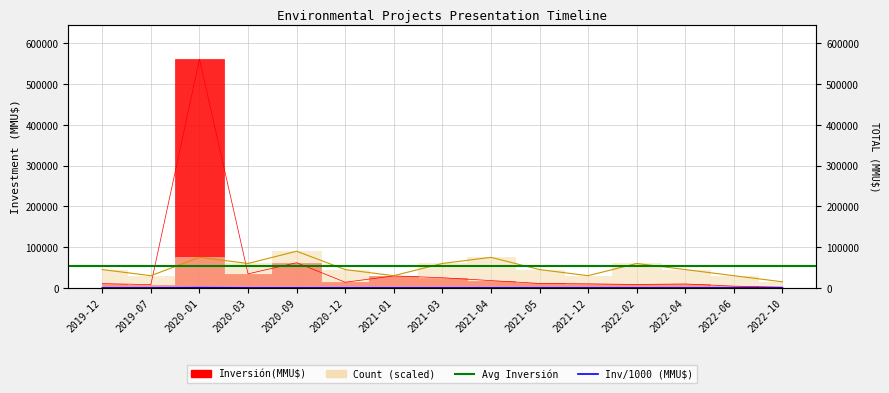

What is the label of the 2nd point from the right?

2022-06